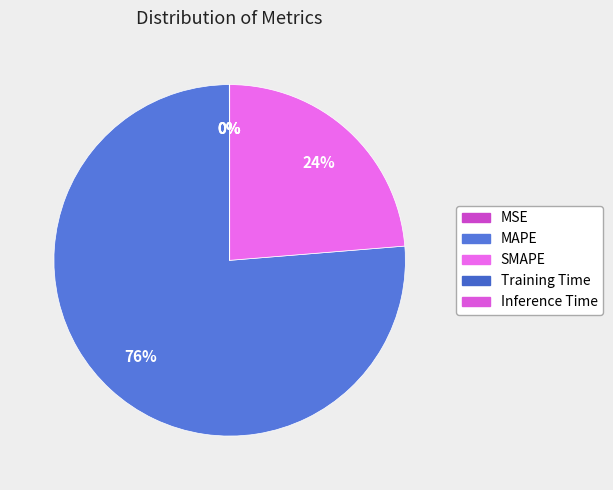

Which slice represents more than half of the pie?

MAPE